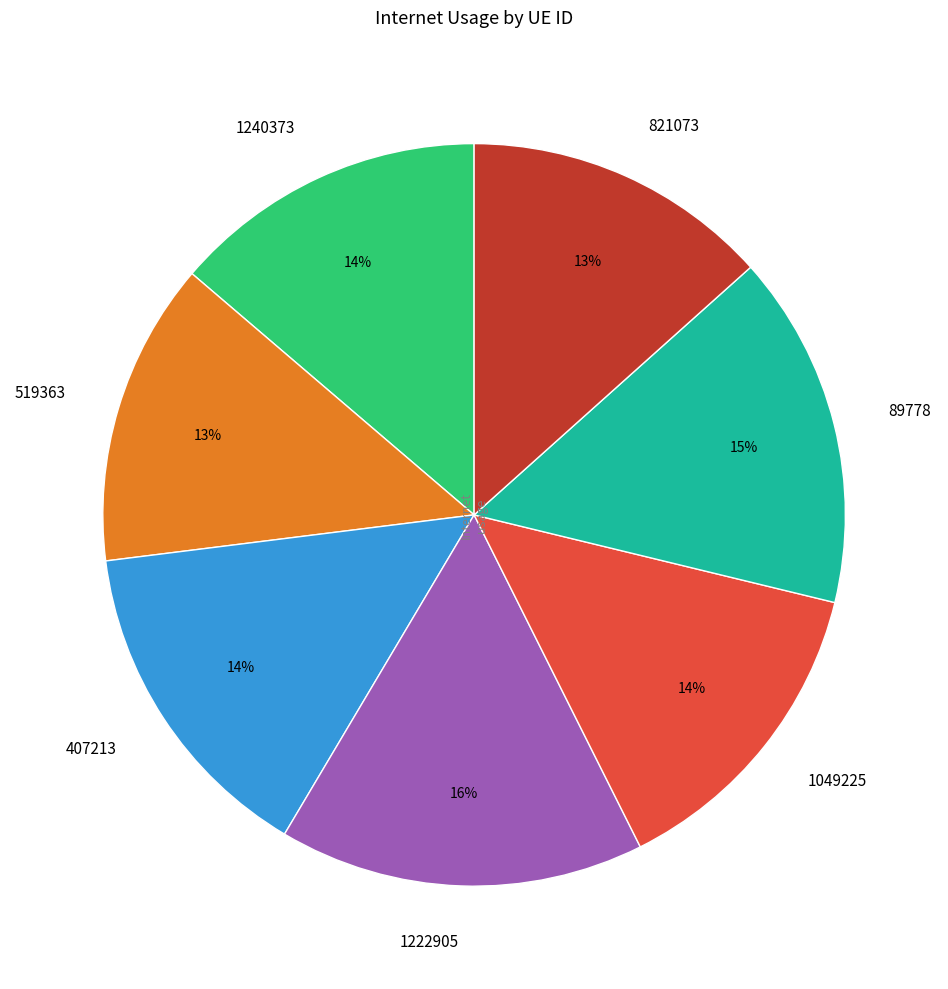

To the nearest percent, what is the difference between the 1049225 and 1222905 slice percentages?

2%